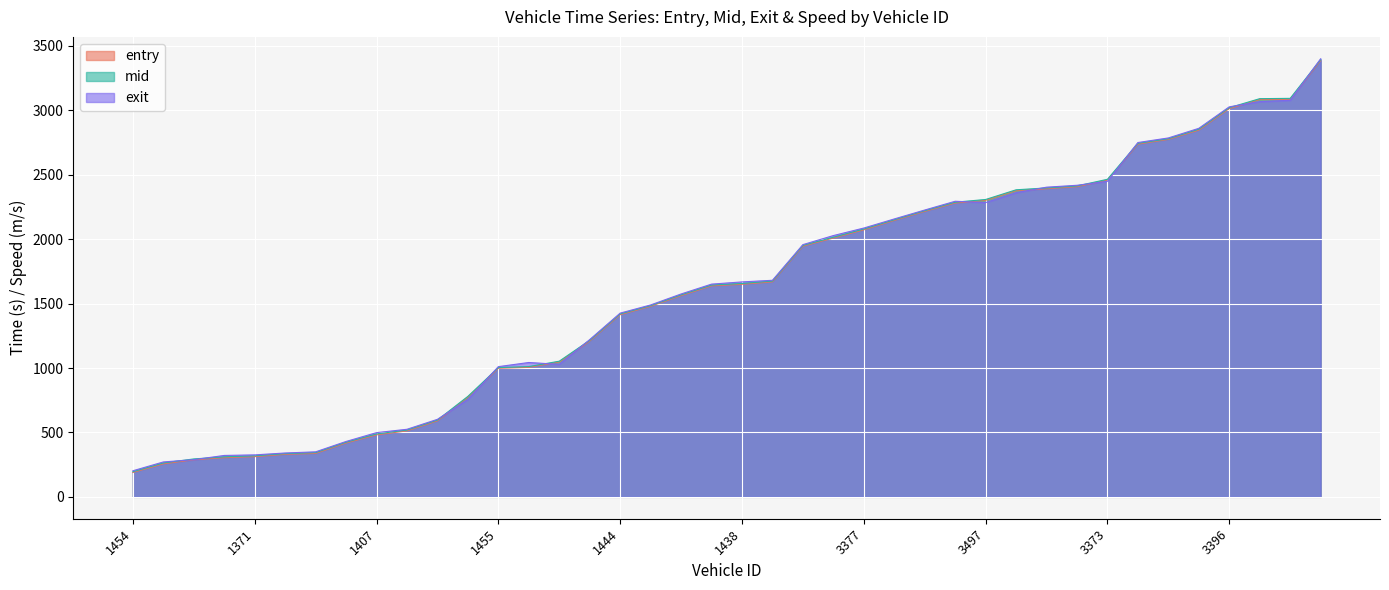

How many lines are shown in the chart?

3